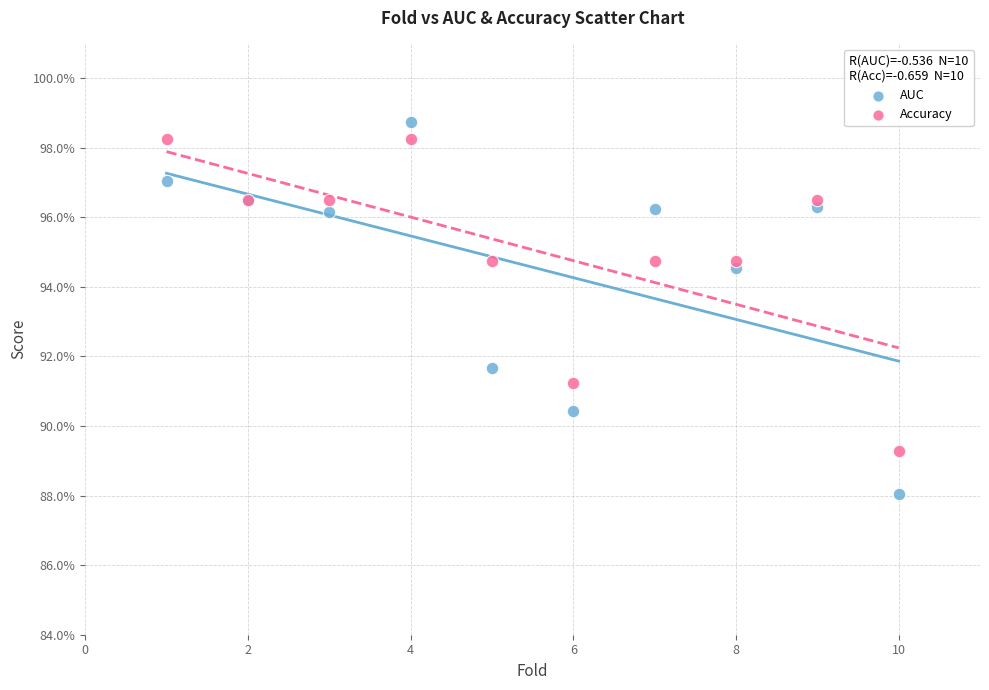

What are all the series names shown in the legend?

AUC, Accuracy